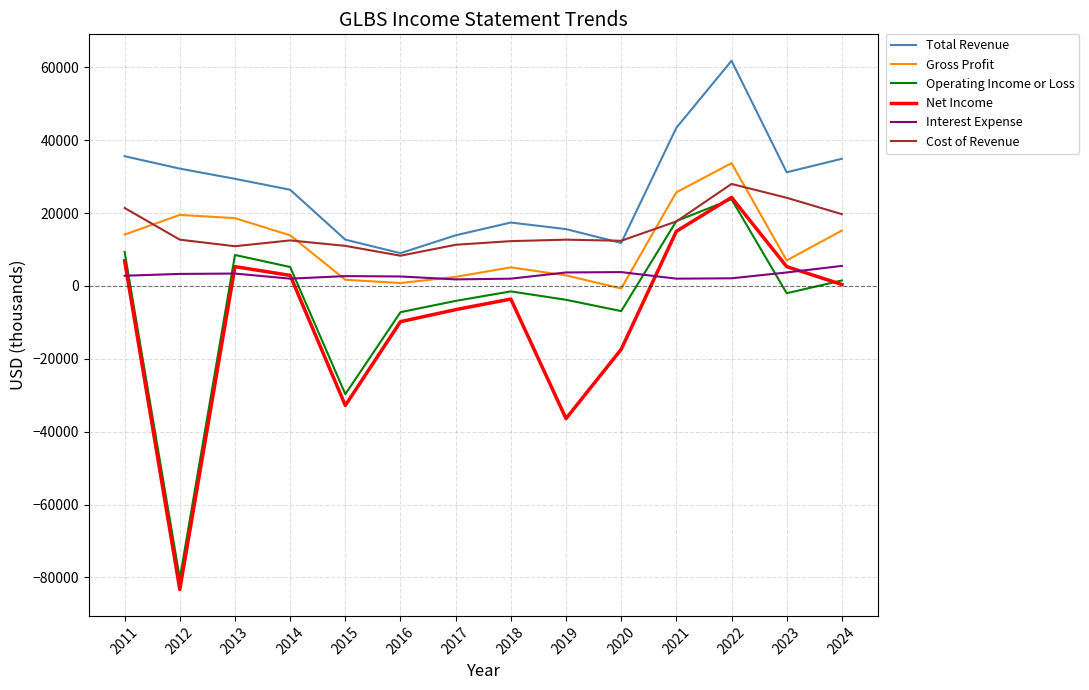

Where is the first local minimum for Total Revenue?

2016